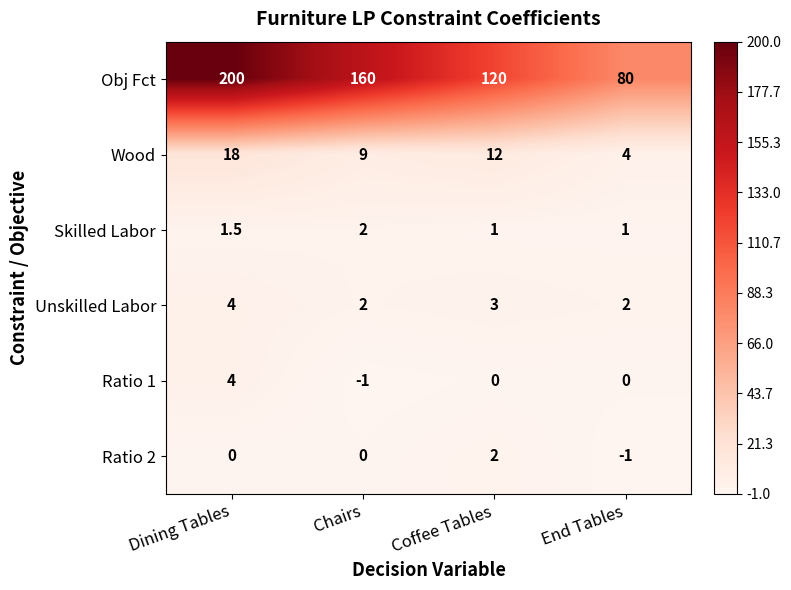

What is the total value across all series at Dining Tables?

227.5